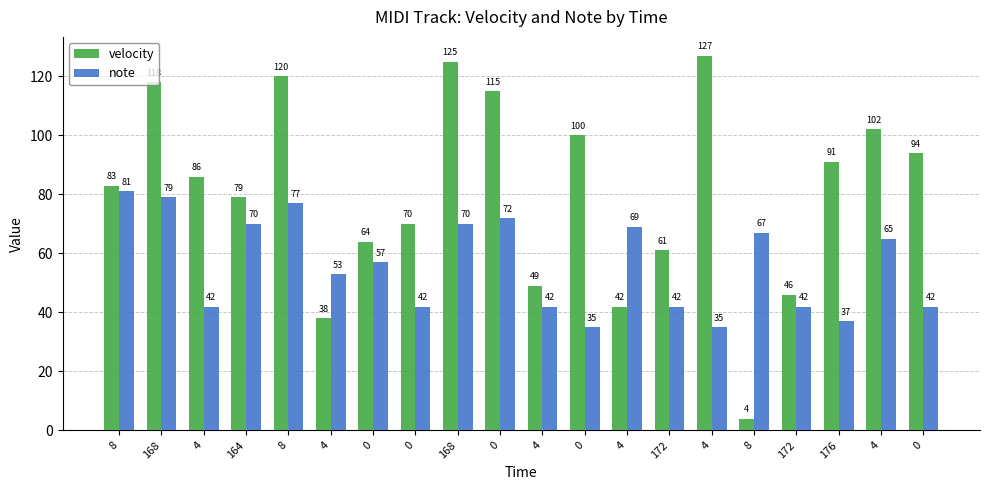

Reading right to left, list all the values displayed in this chart.

velocity: 0=94	4=102	176=91	172=46	8=4	4=127	172=61	4=42	0=100	4=49	0=115	168=125	0=70	0=64	4=38	8=120	164=79	4=86	168=118	8=83
note: 0=42	4=65	176=37	172=42	8=67	4=35	172=42	4=69	0=35	4=42	0=72	168=70	0=42	0=57	4=53	8=77	164=70	4=42	168=79	8=81